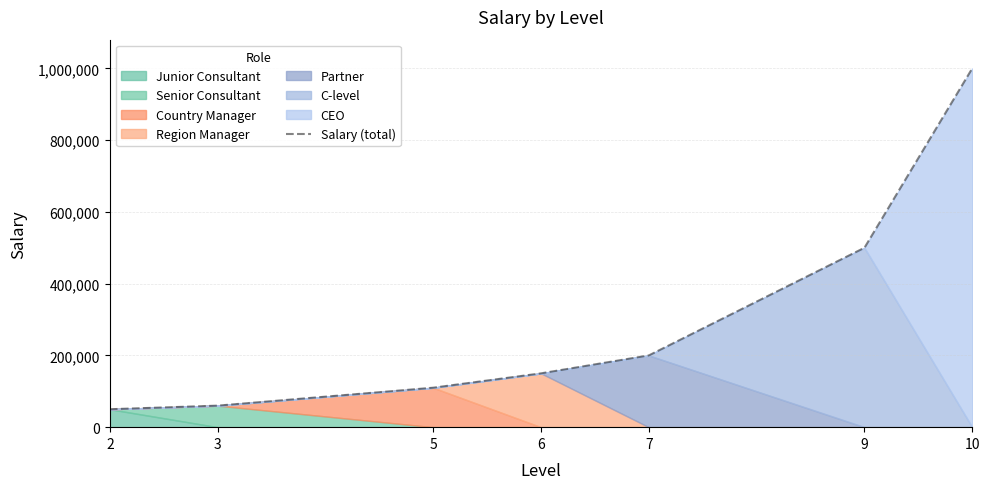

Does the chart display data point markers on the line(s)?

No